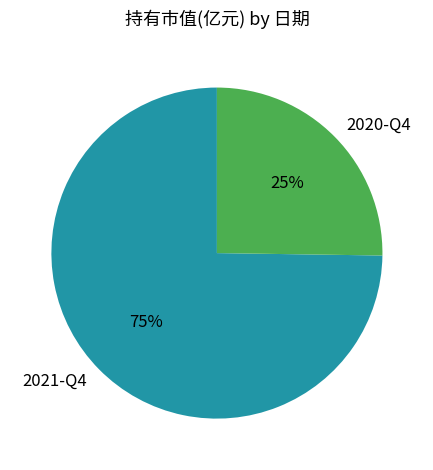

What is the largest slice in the pie chart?

2021-Q4